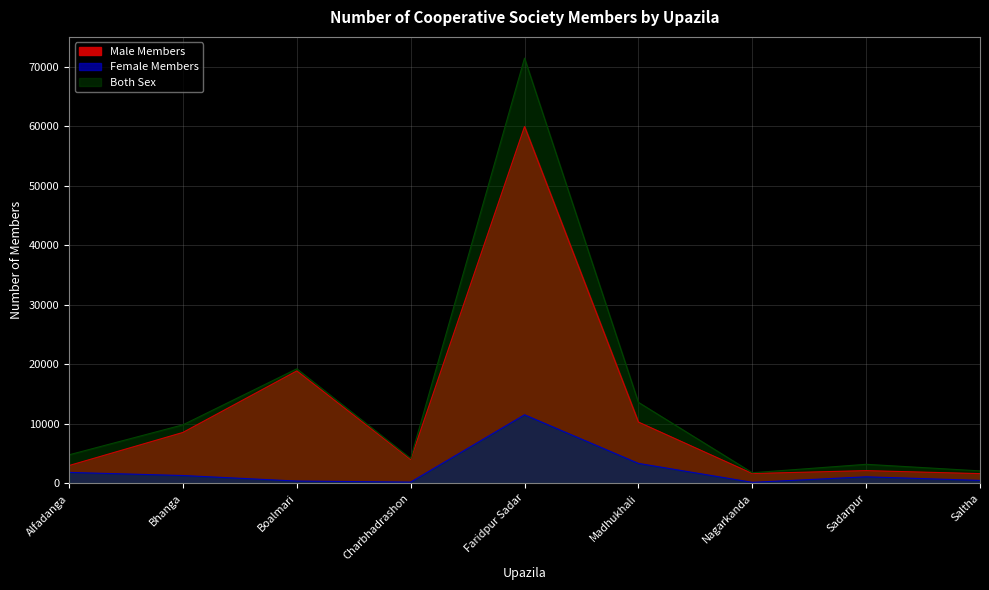

Reading left to right, list all the values displayed in this chart.

Male Members: 2961	8528	18882	3974	60000	10274	1614	2103	1600
Female Members: 1804	1281	350	175	11500	3322	135	1063	459
Both Sex: 4765	9809	19232	4149	71500	13596	1749	3166	2059